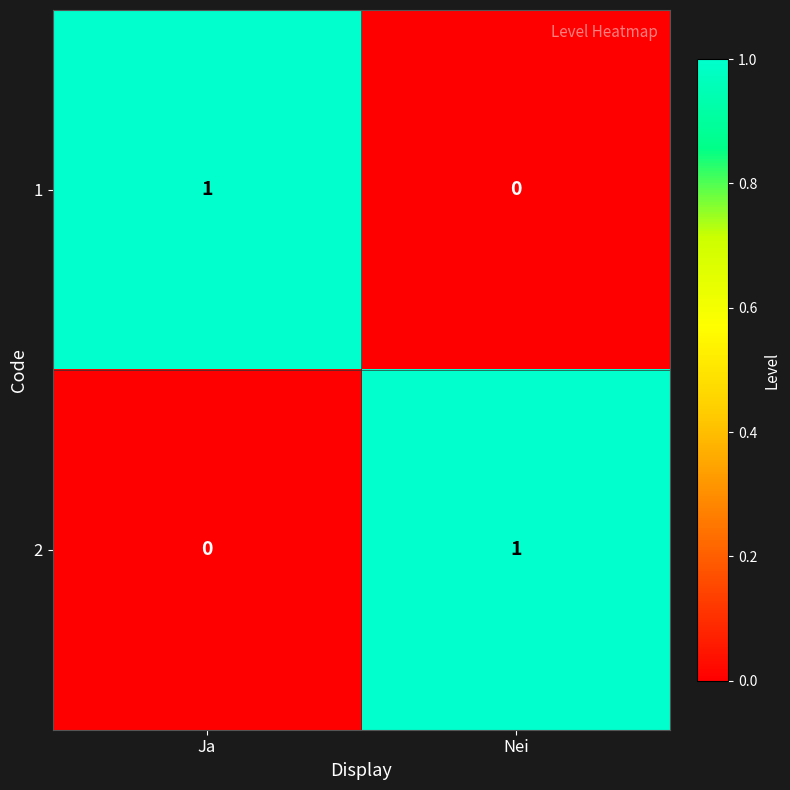

The 1 series shows 2 at Ja. True or false?

False